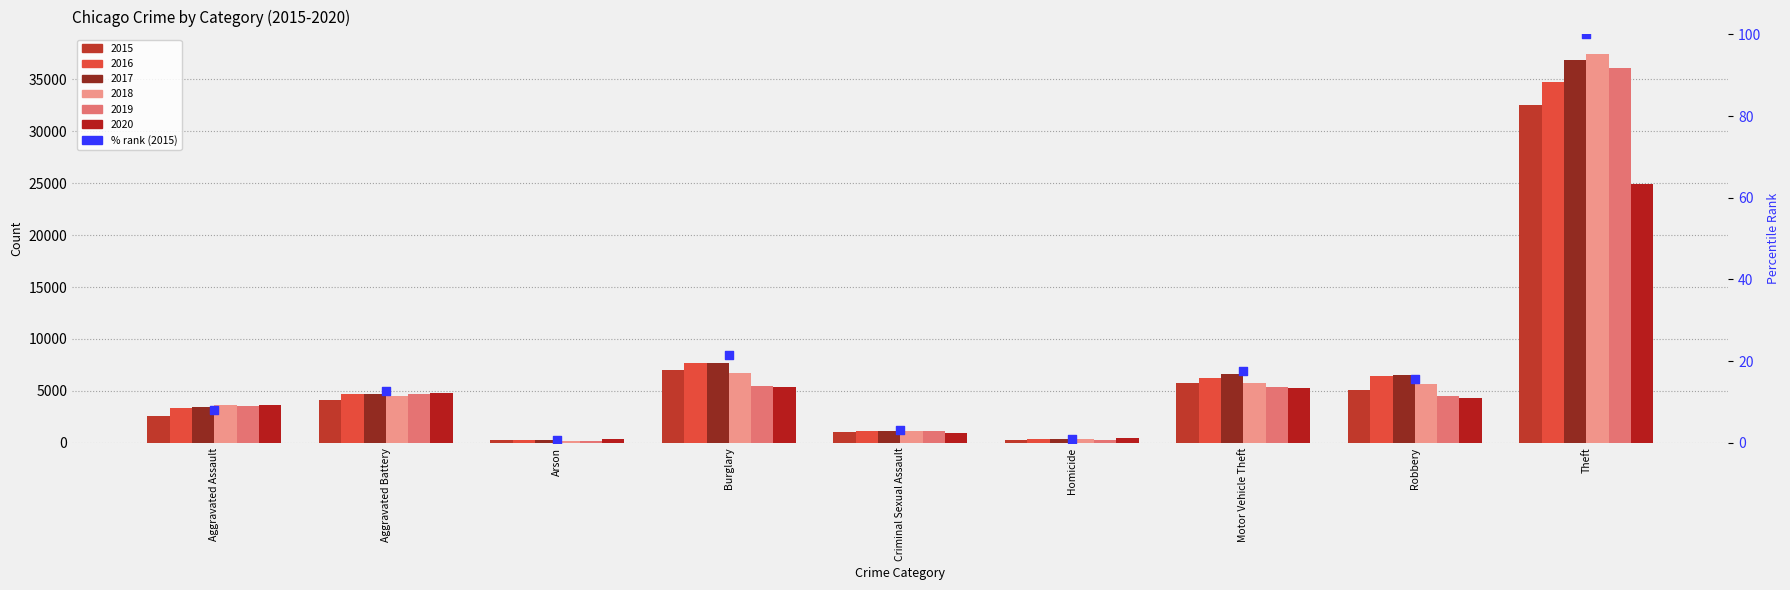

Between Aggravated Battery and Arson, which is larger?

Aggravated Battery